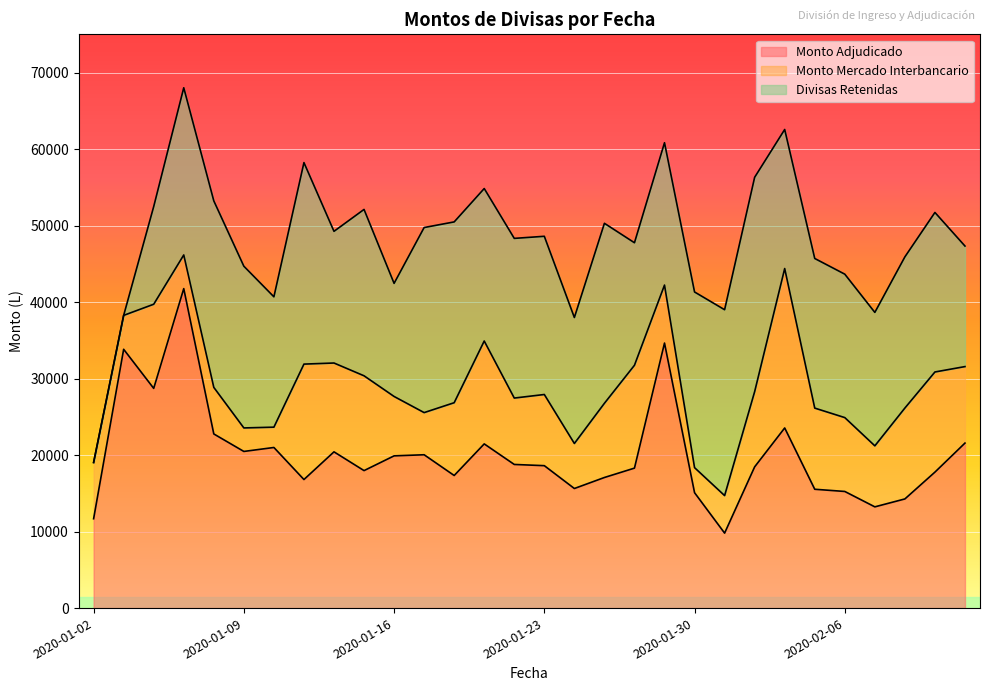

True or false: Monto Adjudicado and Divisas Retenidas cross at least once.

True